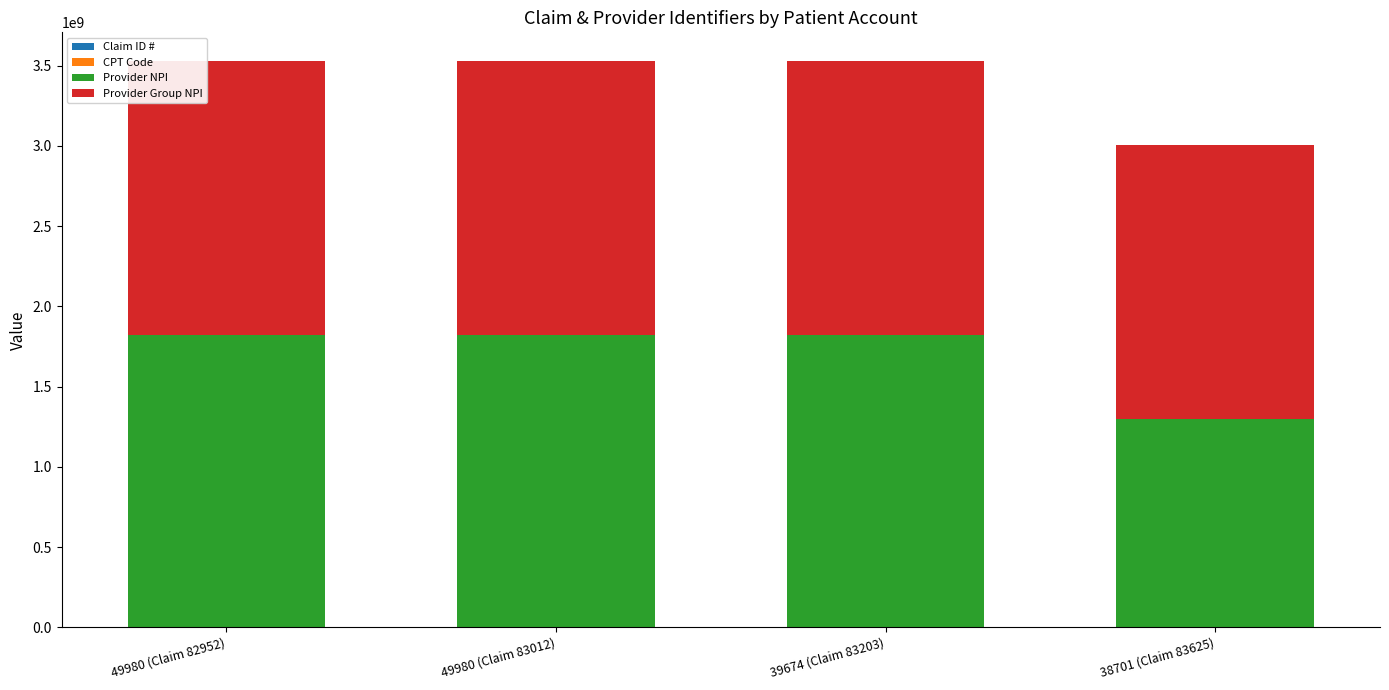

Where does the CPT Code series first go above 85018?

49980 (Claim 82952)